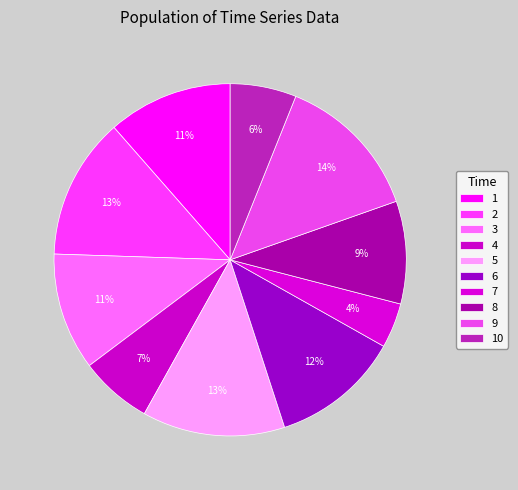

What is the change in value from 3 to 10?

-21.6